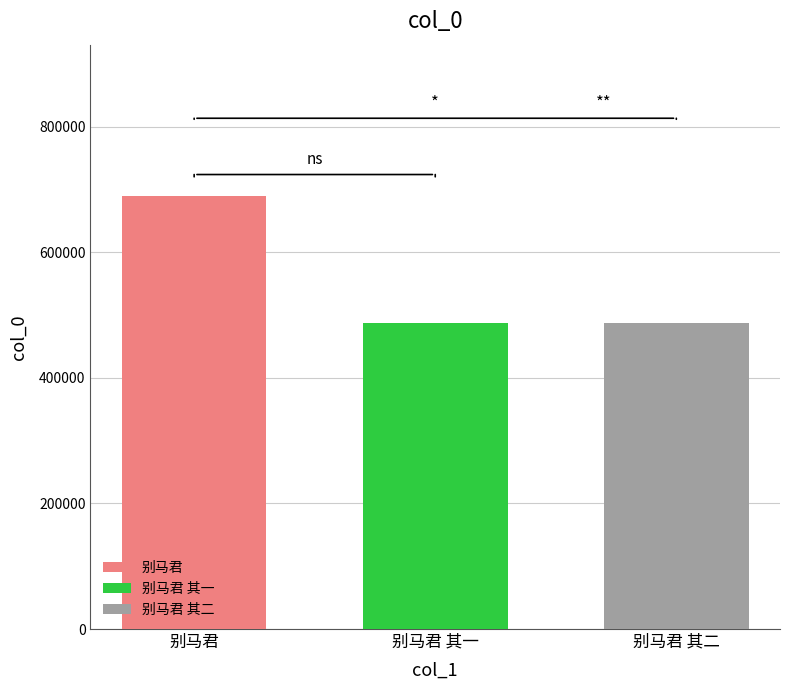

What is the spread (max minus min) of values at 别马君 其一?

201665